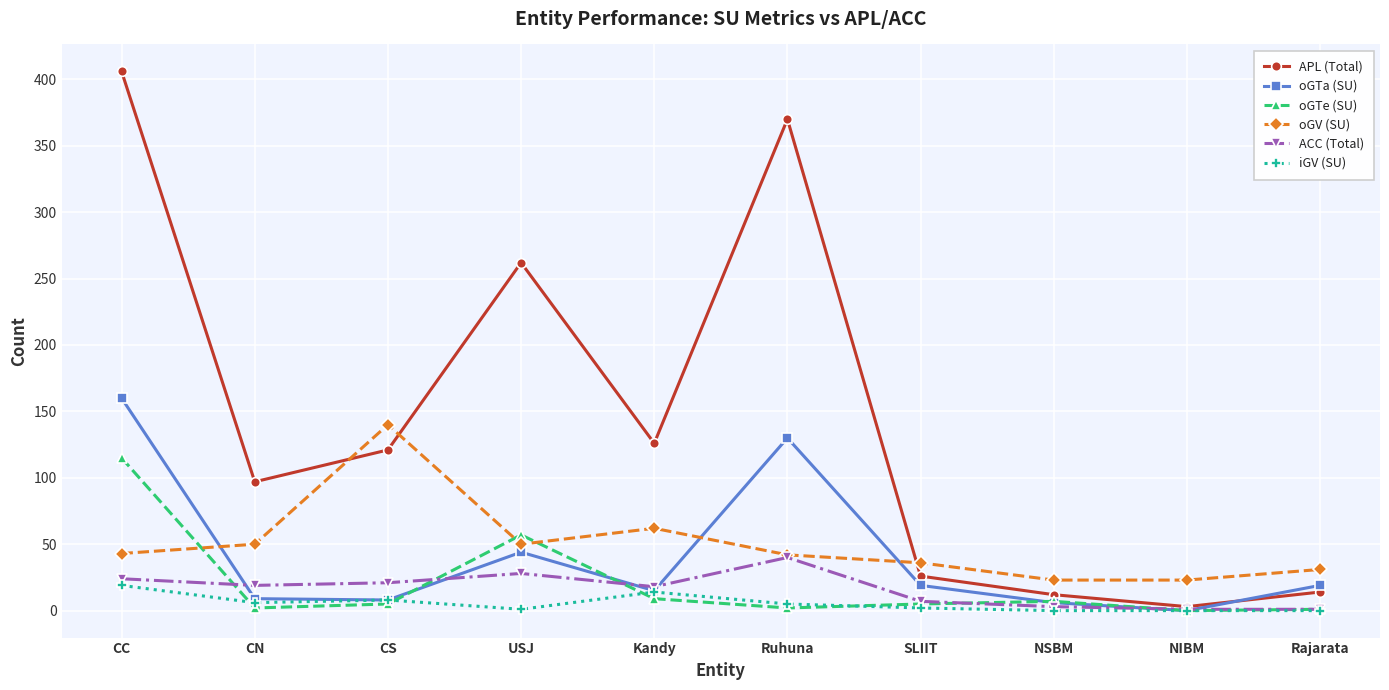

Is it true that oGTa (SU) equals 9 at CN?

True